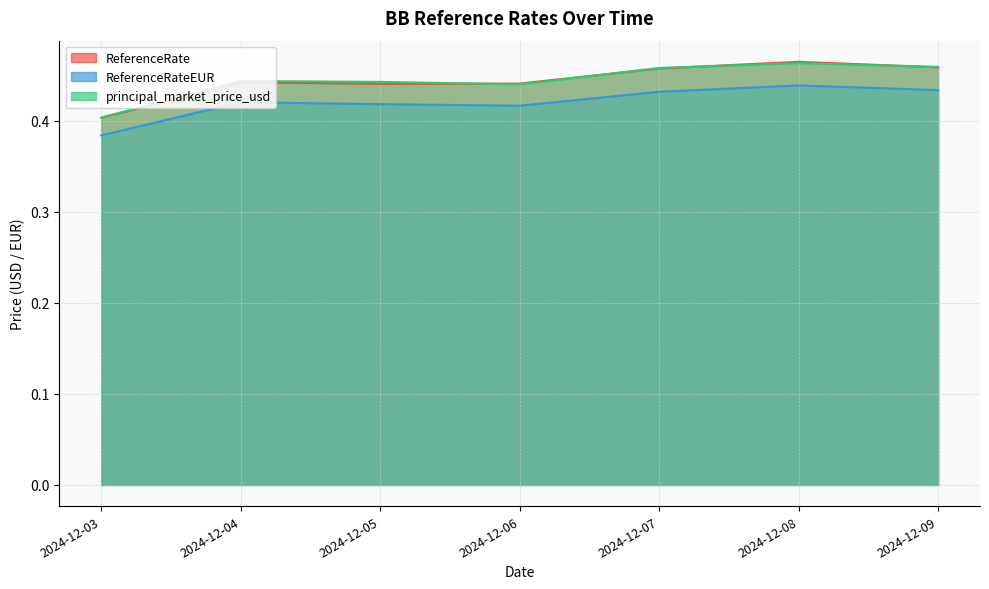

List the labels in order of ReferenceRate value, largest first.

2024-12-08, 2024-12-09, 2024-12-07, 2024-12-04, 2024-12-06, 2024-12-05, 2024-12-03